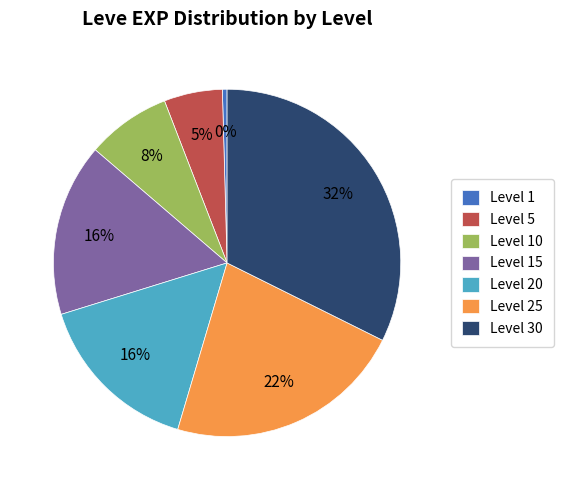

True or false: Level 20 accounts for 16% of the total.

True